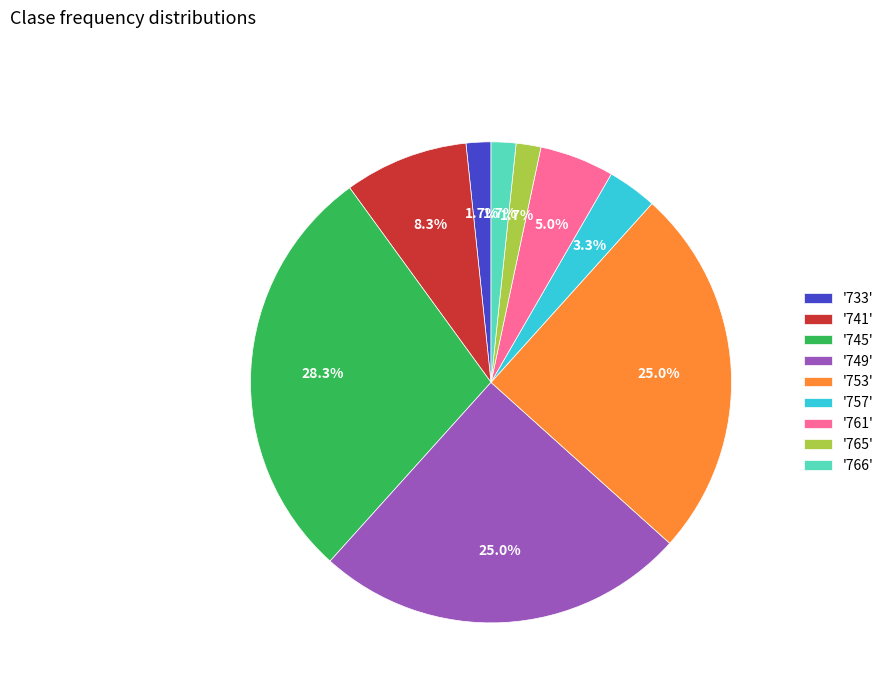

Is the sum of '733' and '766' greater than half?

No